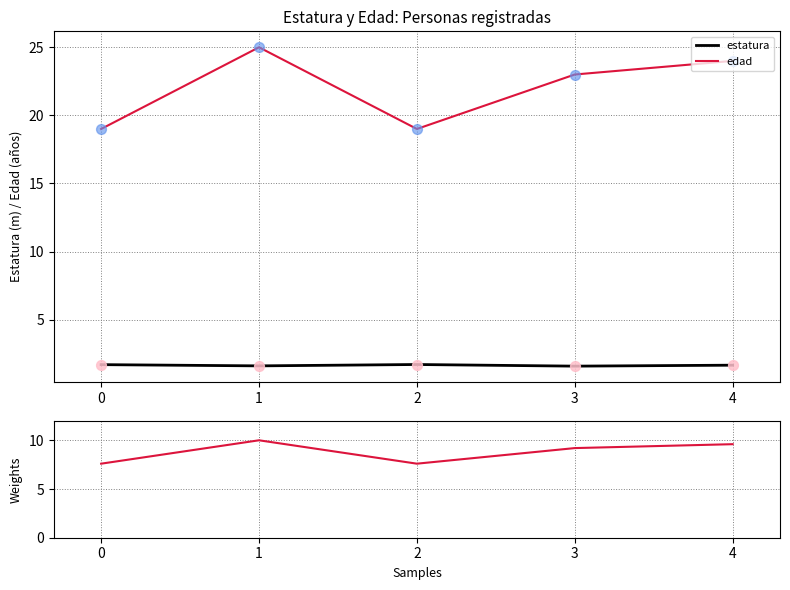

What is the lowest value of the estatura series?

1.6